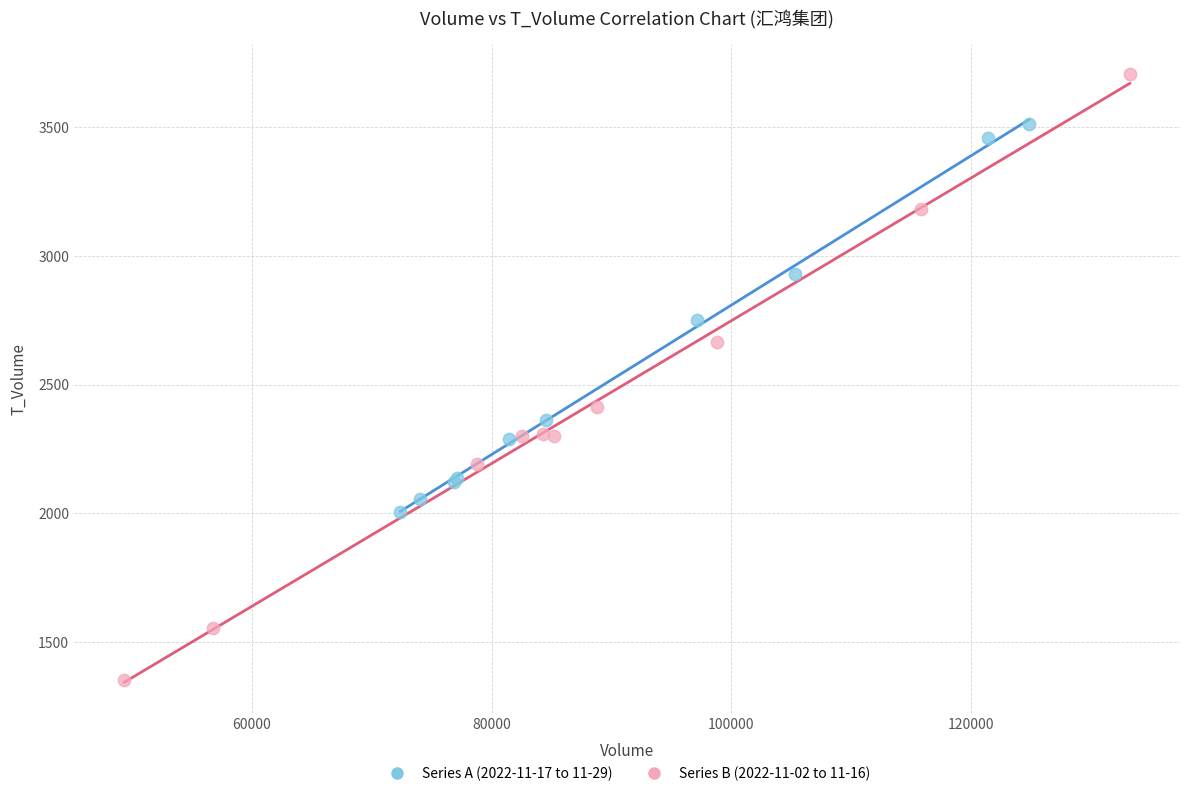

Which series contains the highest Y value?

Series B (2022-11-02 to 11-16)